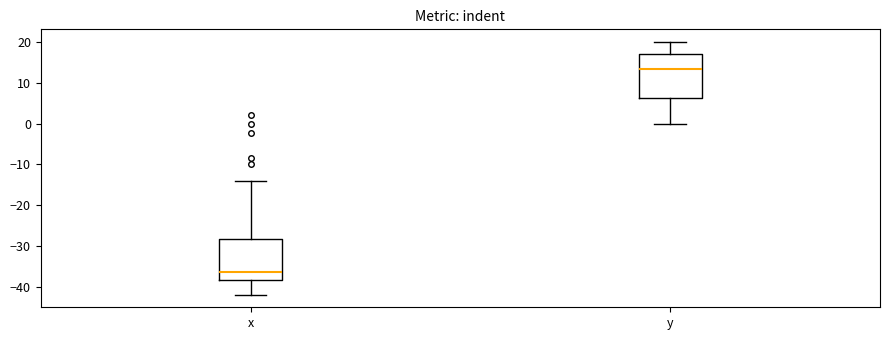

Where is the lower edge of the box for x on the y-axis? The values are not printed on the chart, so give them approximately, as read against the axis.

-38